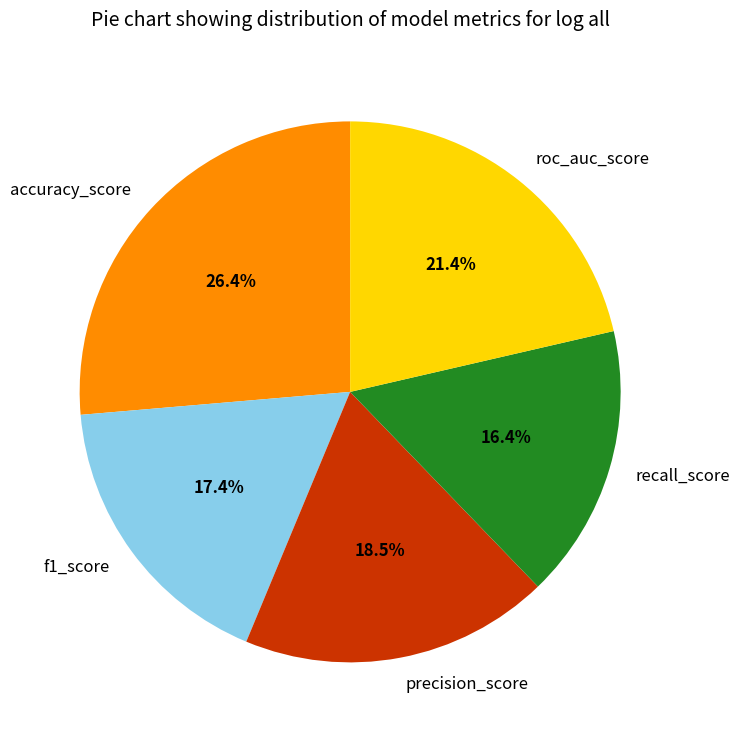

To the nearest percent, what is the average slice percentage?

20%